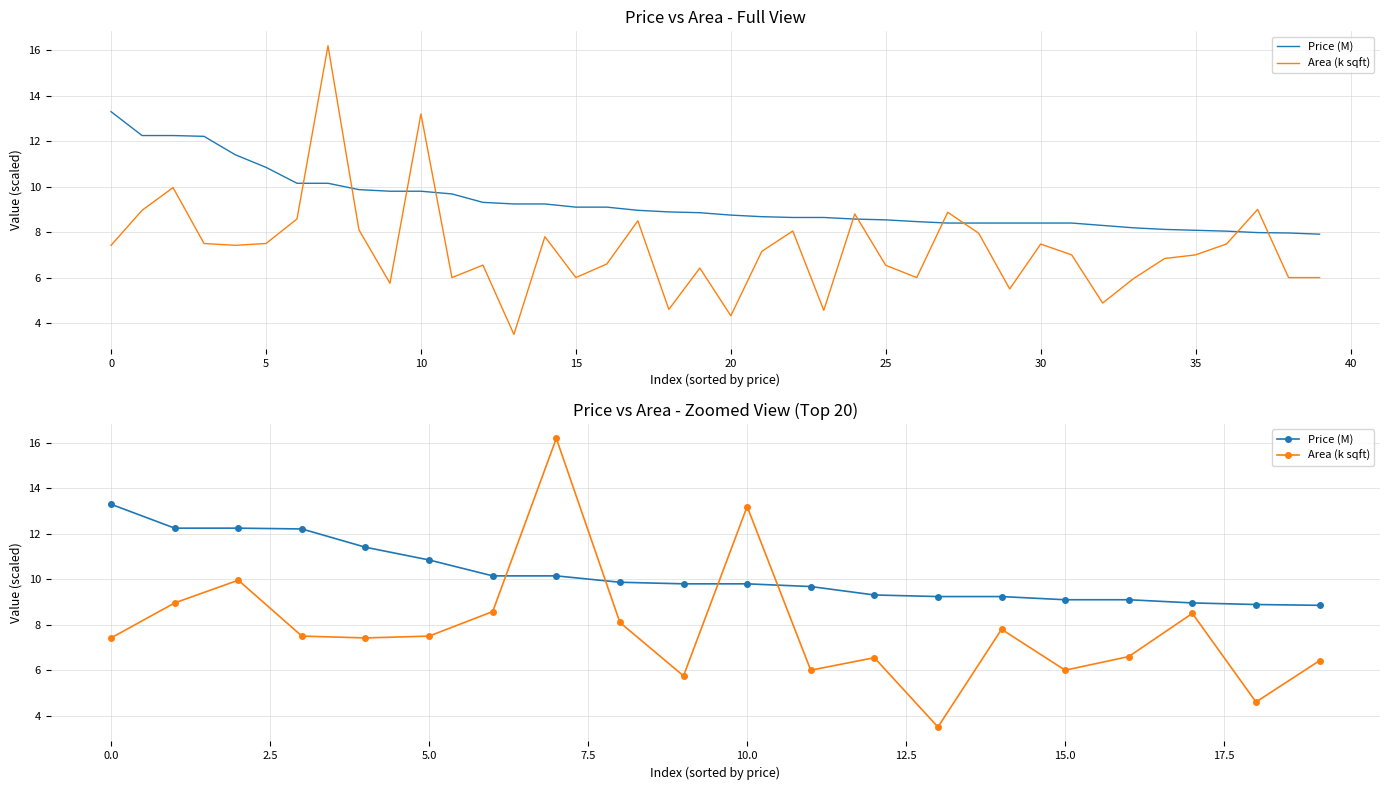

The Area (k sqft) series shows 8.5 at 17. True or false?

True